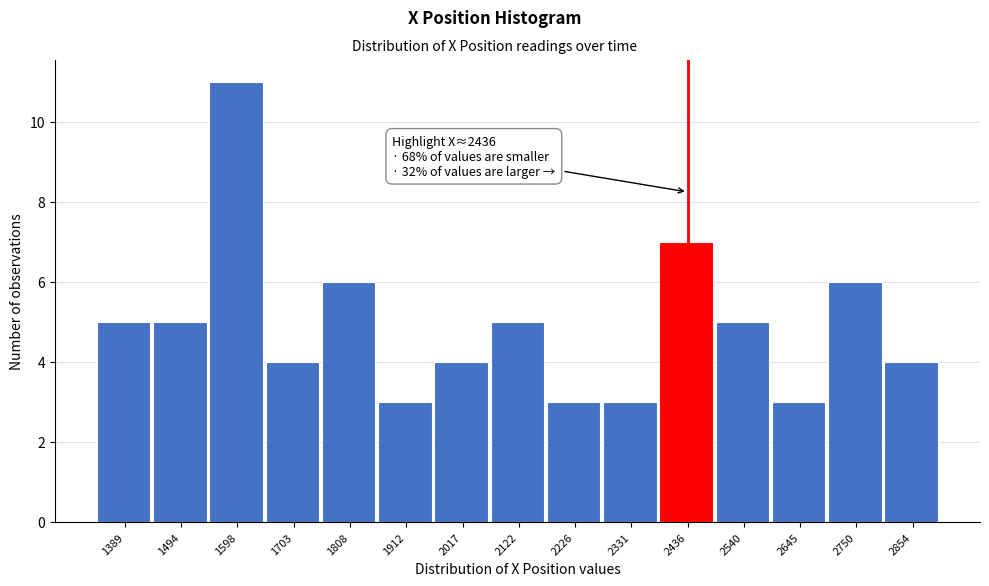

Over which range of the x-axis is the bar tallest?

1540 to 1660